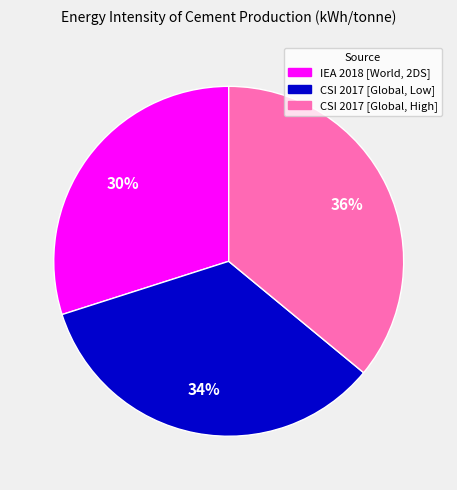

Combined, do IEA 2018 [World, 2DS] and CSI 2017 [Global, High] account for over 50%?

Yes